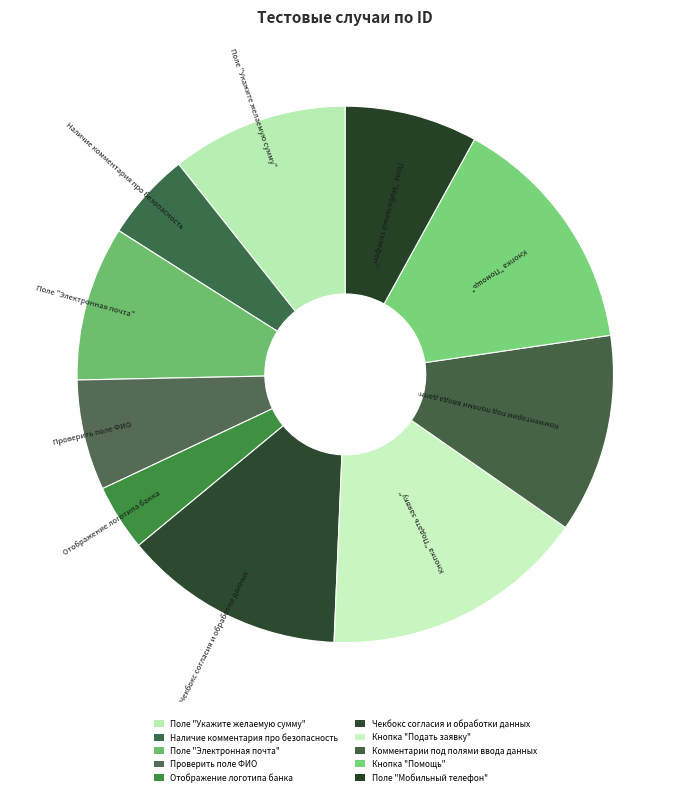

To the nearest percent, what is the difference between the largest and smallest slice percentages?

12%